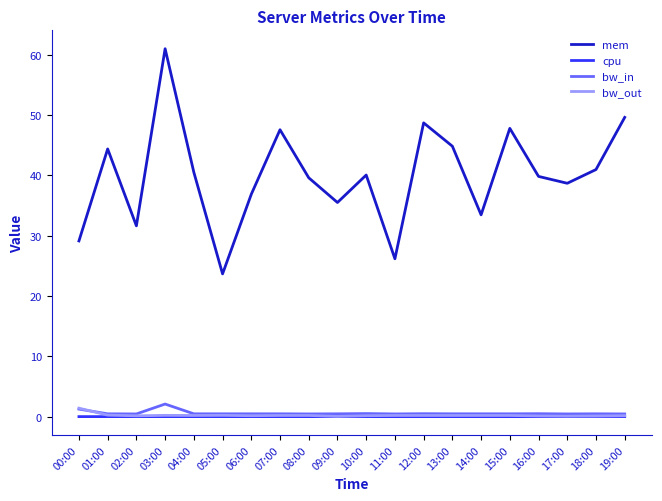

Which category has the highest value across all series?

03:00